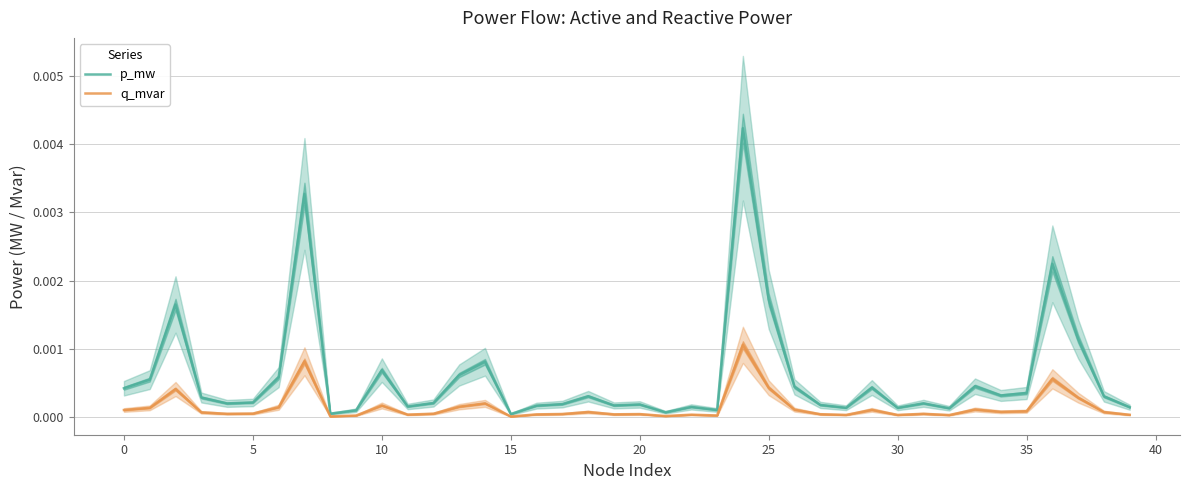

The q_mvar series shows 0.0 at 15. True or false?

False